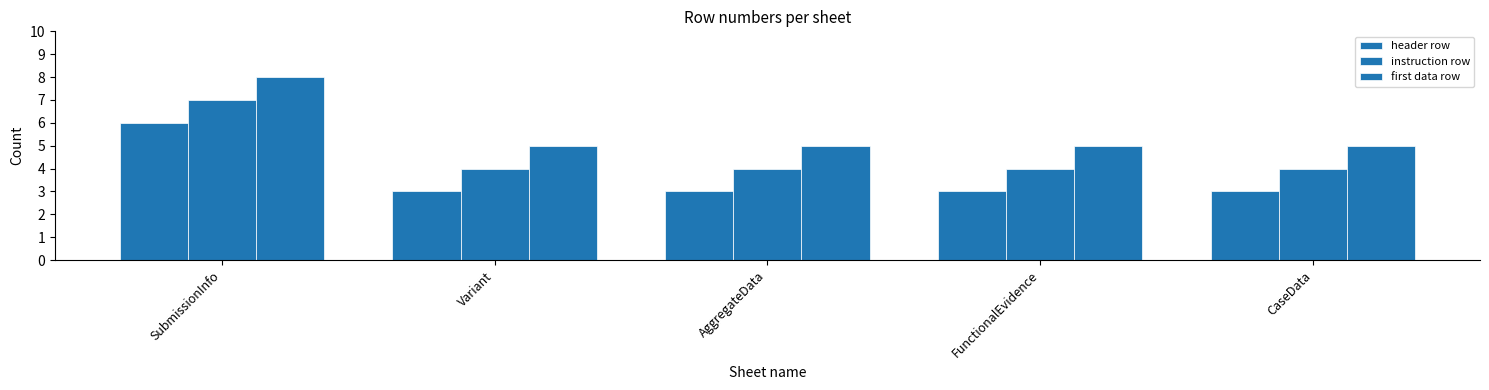

List the labels in order of first data row value, largest first.

SubmissionInfo, Variant, AggregateData, FunctionalEvidence, CaseData